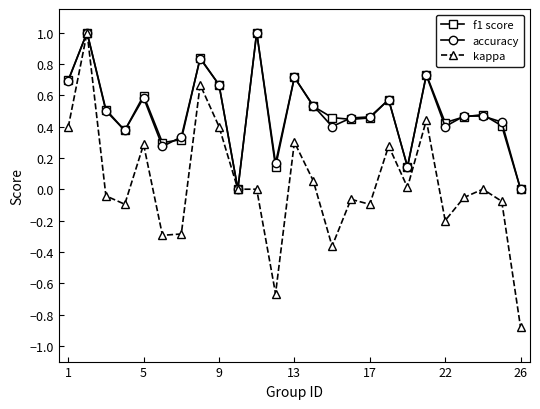

What is the maximum value for f1 score?

1.0